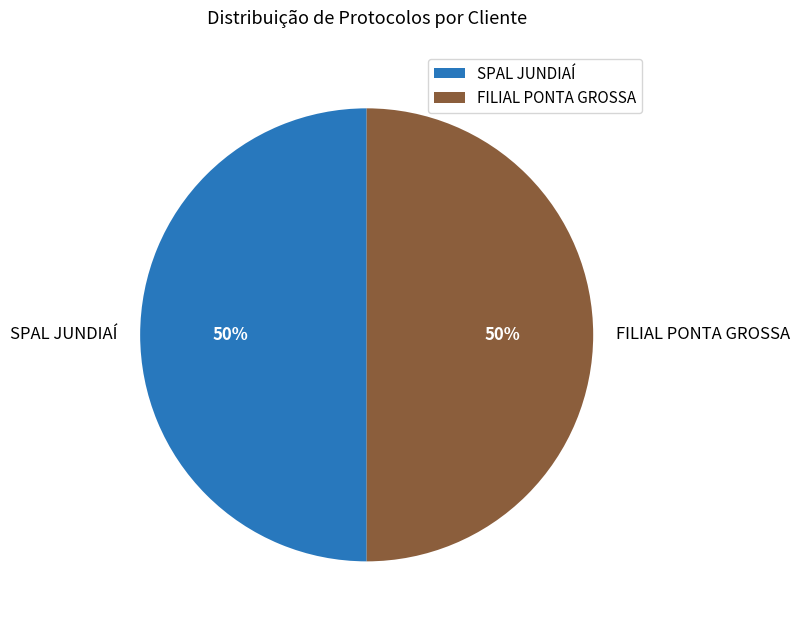

To the nearest percent, what portion does SPAL JUNDIAÍ represent?

50%